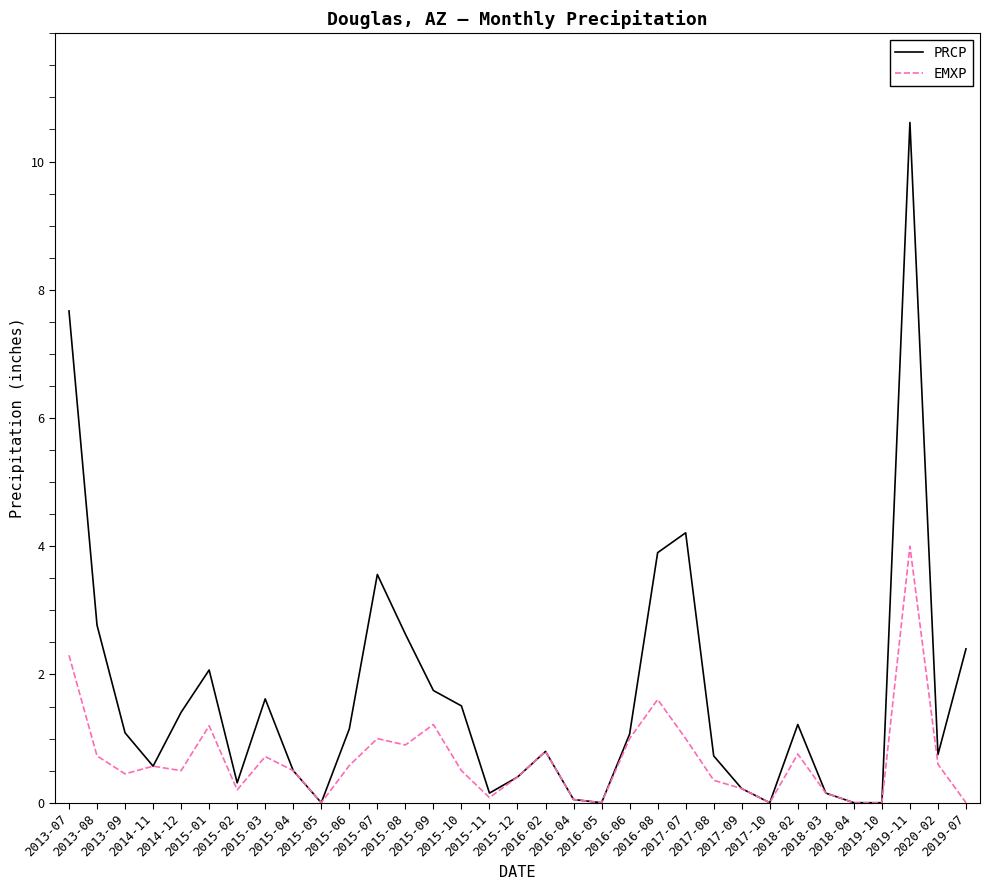

Does the chart have visible grid lines?

No